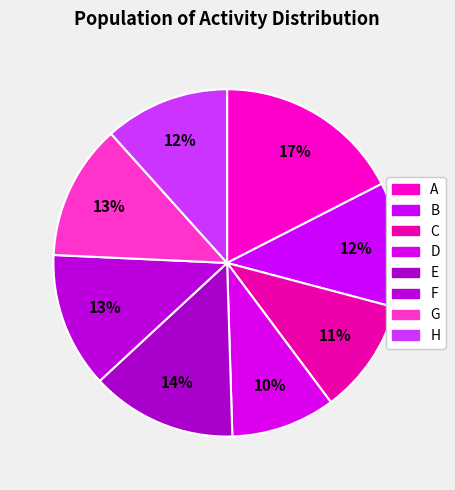

Which has a higher value, C or D?

C